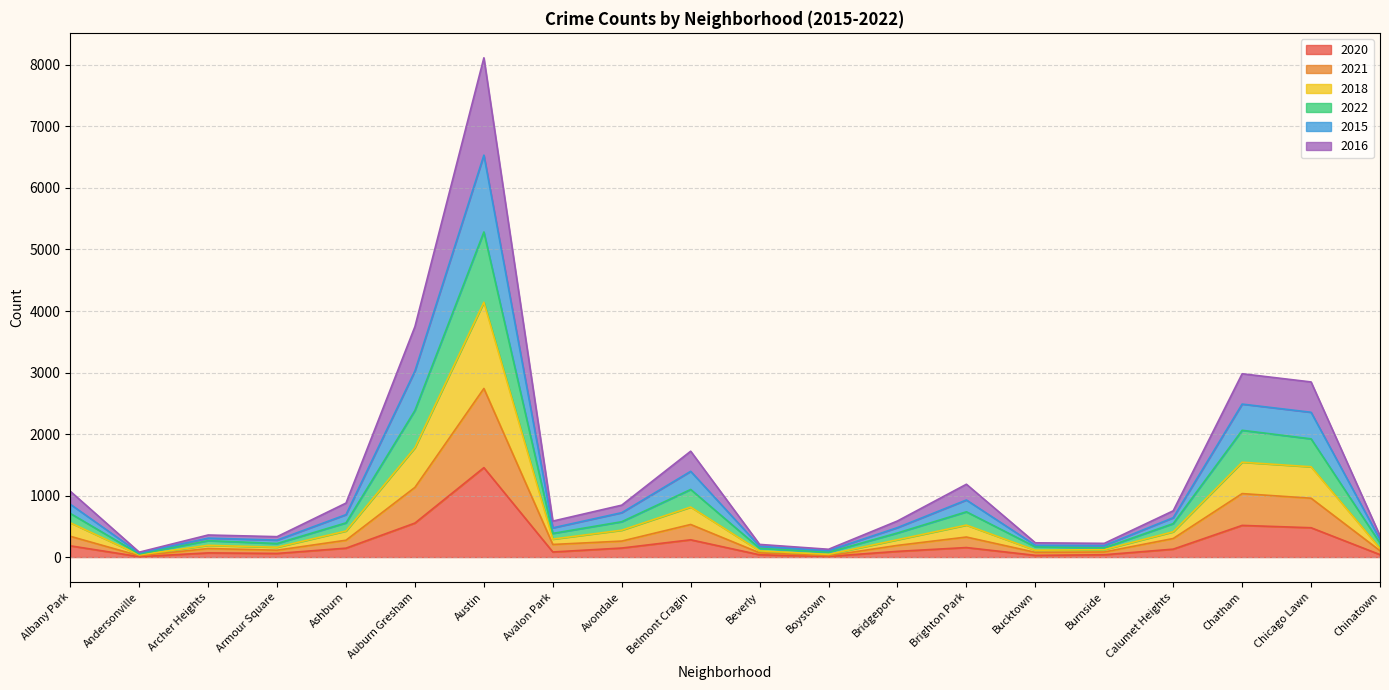

What is the highest value of the 2020 series?

1454